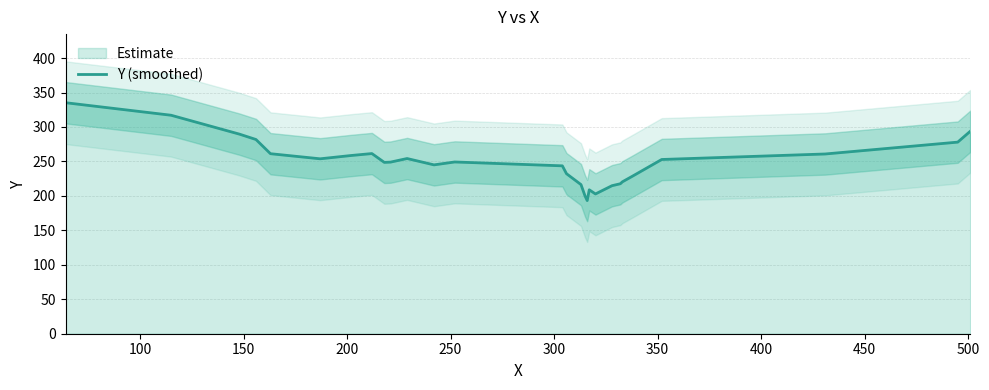

True or false: the data shows 297.3 at 16.

False